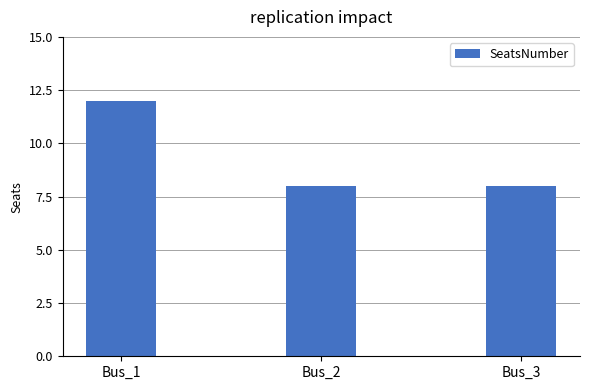

Does the chart contain stacked bars?

No